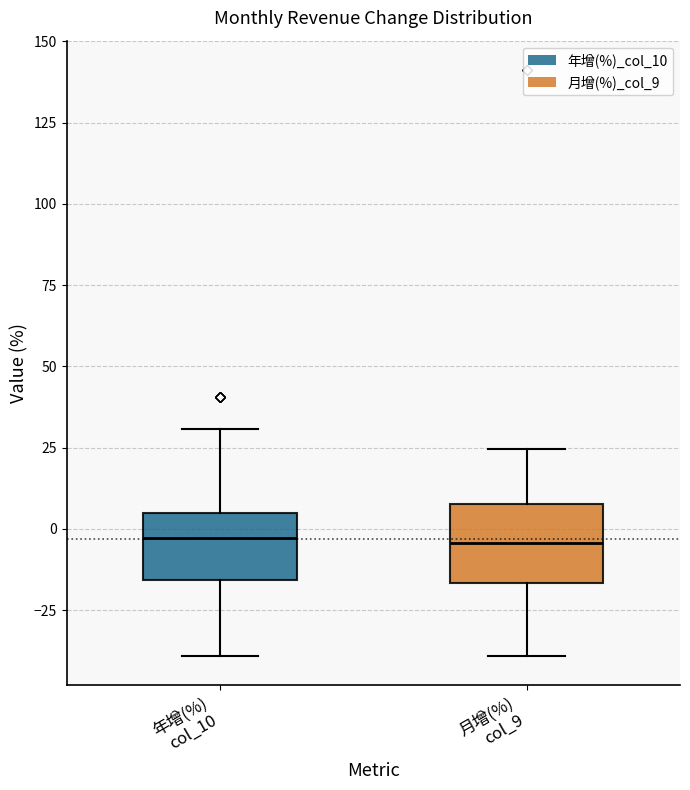

Reading left to right, read every box against the y-axis: the position of its median line, the range the box covers, and the ends of its whiskers. The values are not printed on the chart, so give them approximately, as read against the axis.

年增(%) col_10: median -5, box -15 to 5, whiskers -40 to 30
月增(%) col_9: median -5, box -15 to 10, whiskers -40 to 25